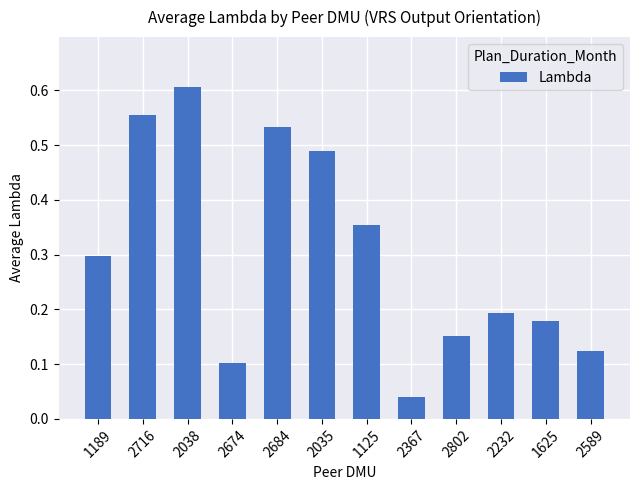

At which category does the chart reach its peak across all series?

2038